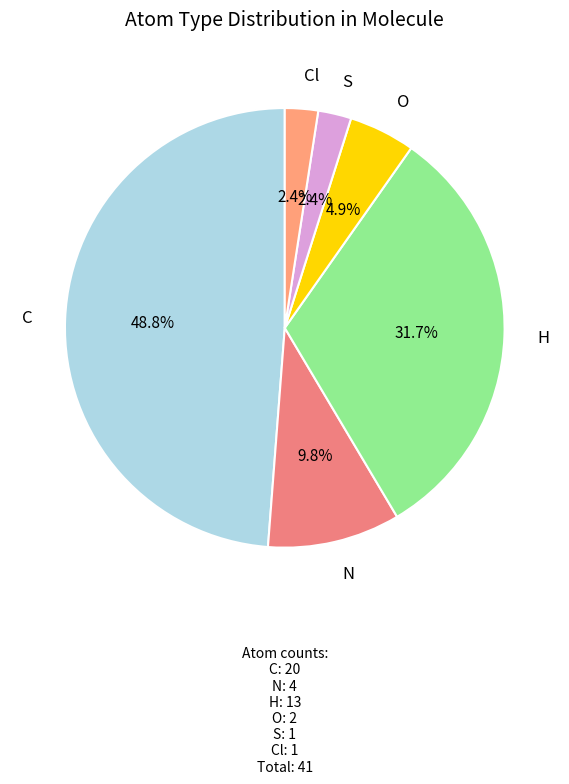

Count the number of slices in the pie.

6